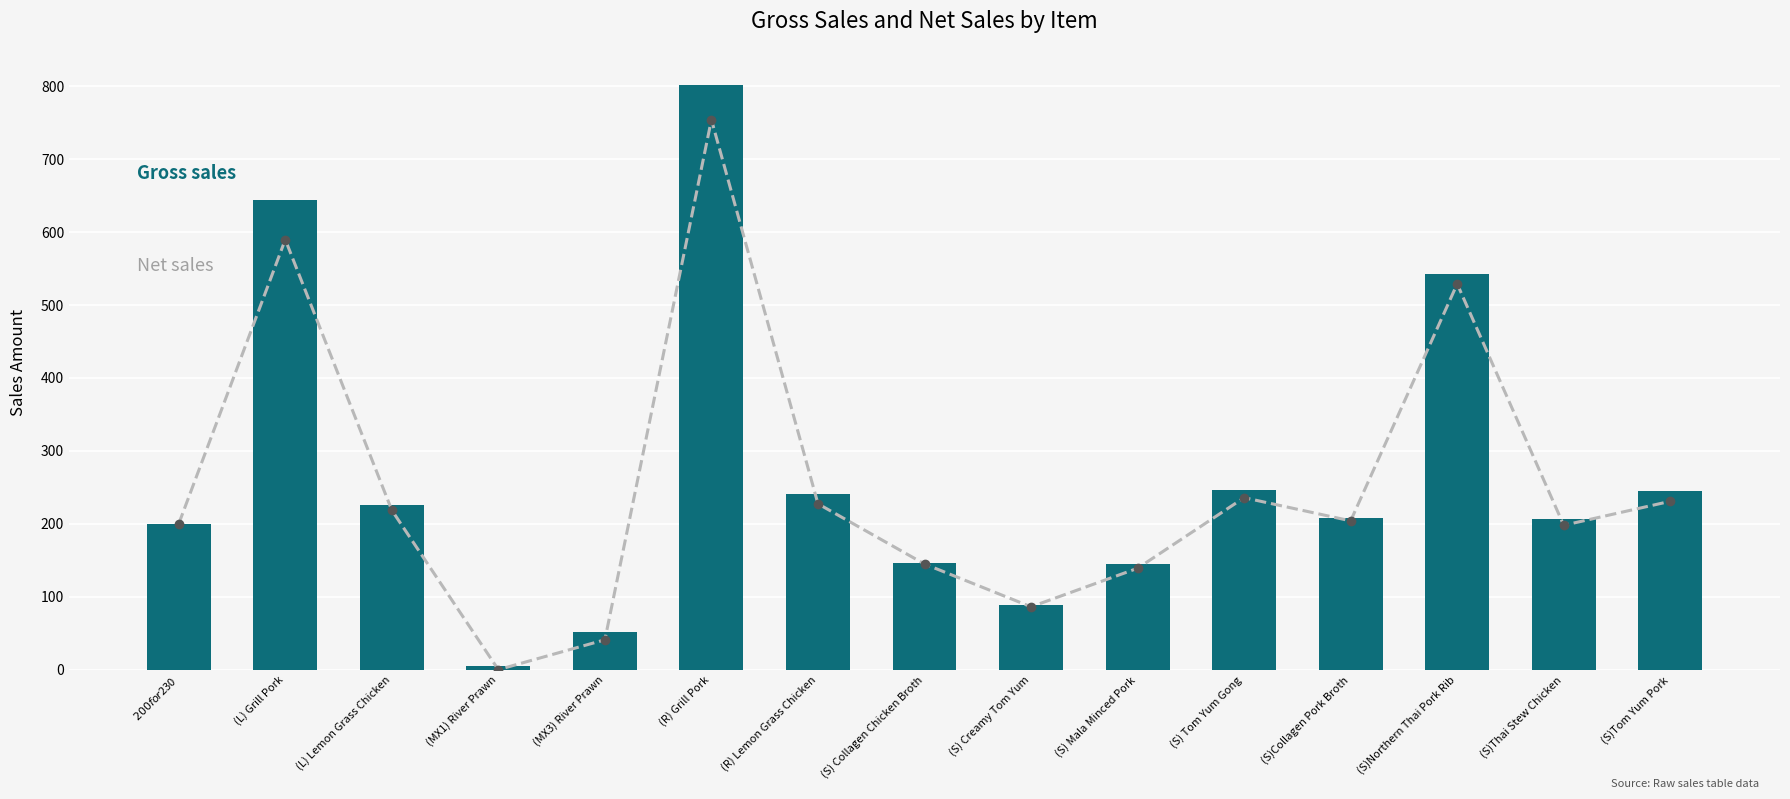

How many data points in Gross sales are above 208?

8